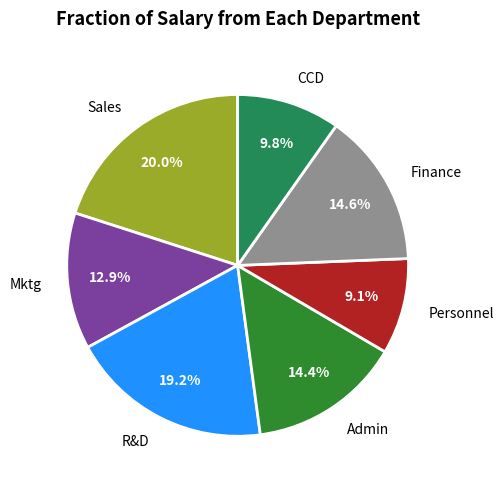

Does any single category account for the majority?

No